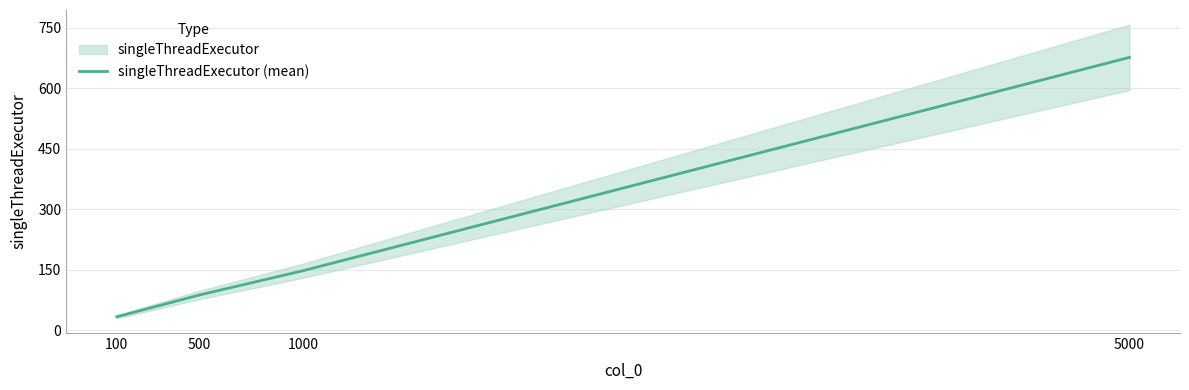

Rank the categories by value from highest to lowest.

5000, 1000, 500, 100